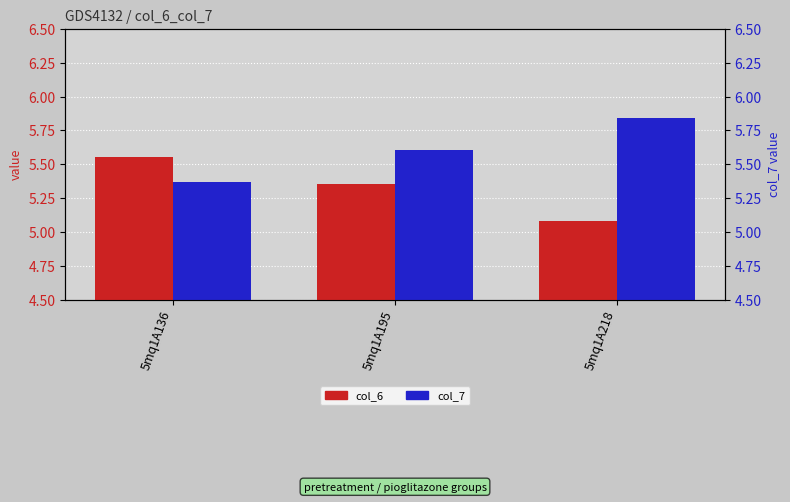

What is the value of the col_7 bar at the 2nd from the left?

5.6